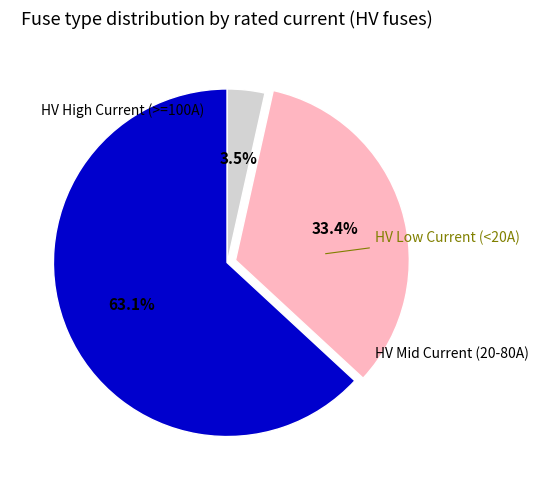

Is there a majority slice in this chart?

Yes